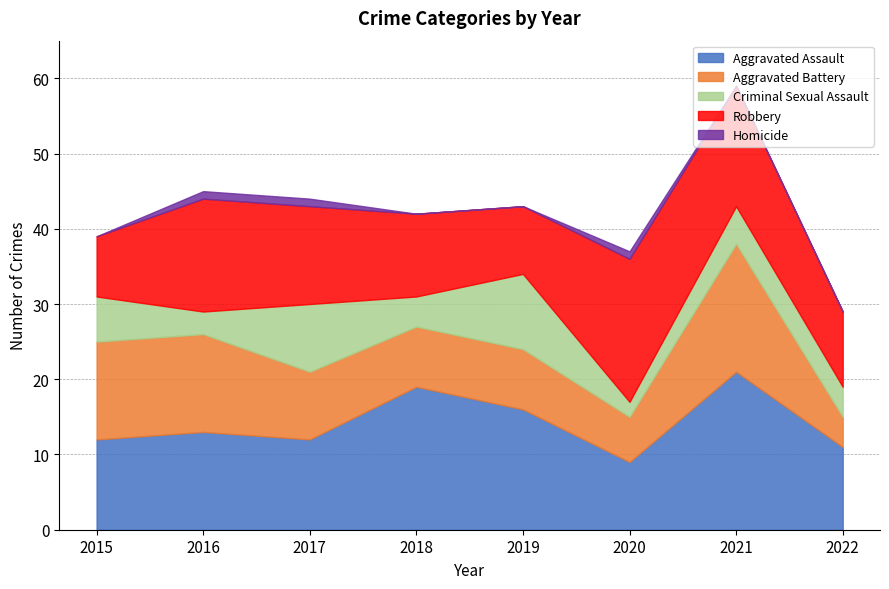

Where is the first local maximum for Aggravated Assault?

2016